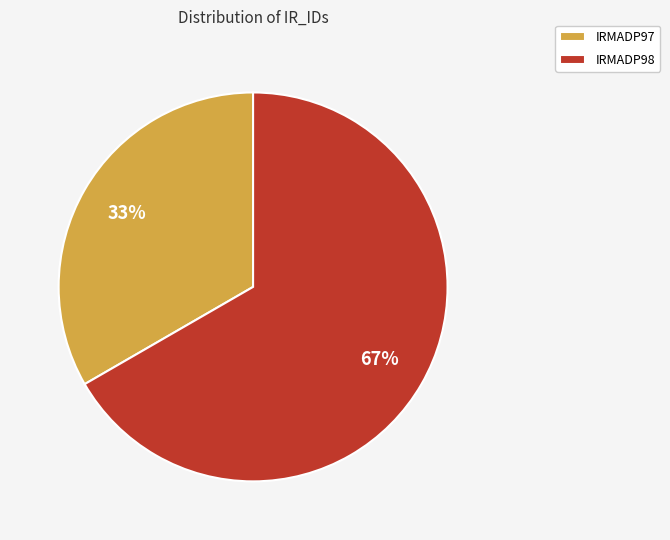

To the nearest percent, what percentage of the pie is IRMADP97?

33%